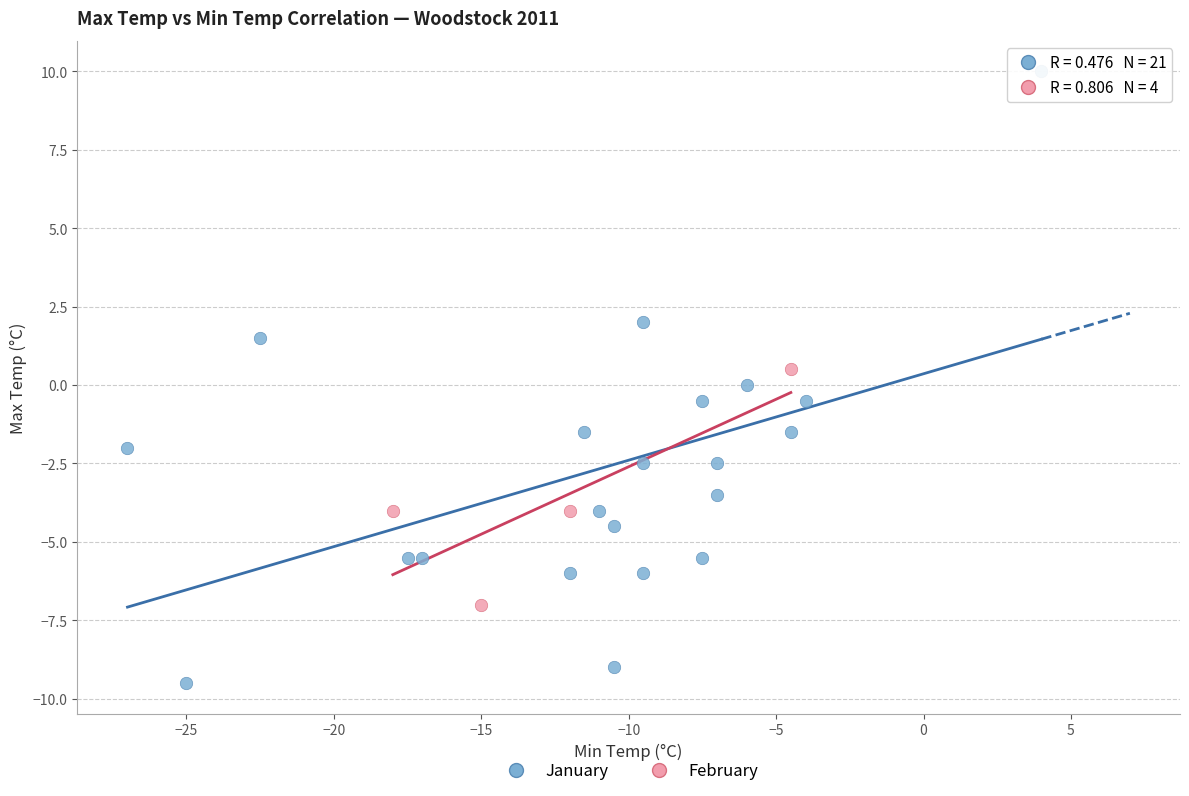

Which series reaches the minimum Y coordinate?

January